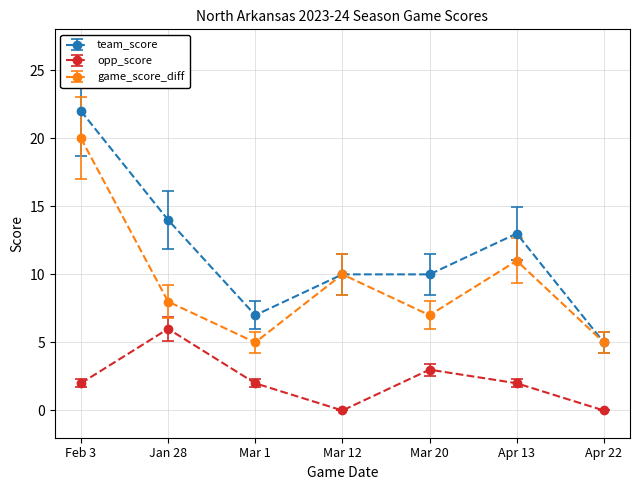

At Jan 28, list the series in order from largest to smallest.

team_score, game_score_diff, opp_score